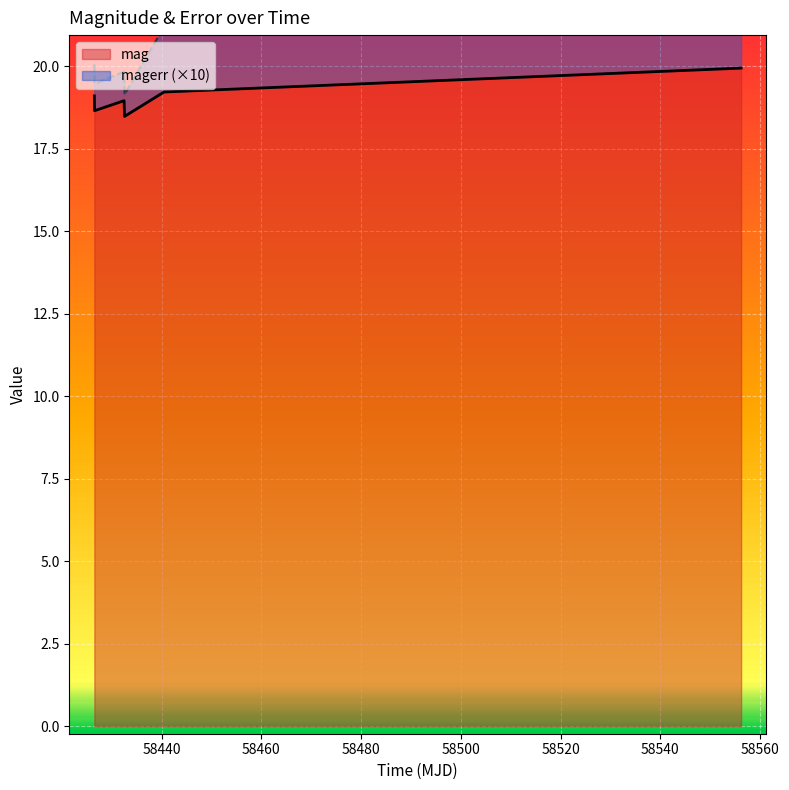

What is the average value?

19.1